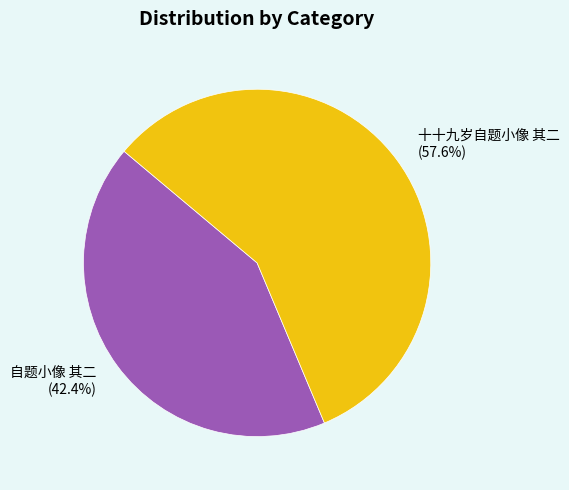

Between 十十九岁自题小像 其二 and 自题小像 其二, which is larger?

十十九岁自题小像 其二